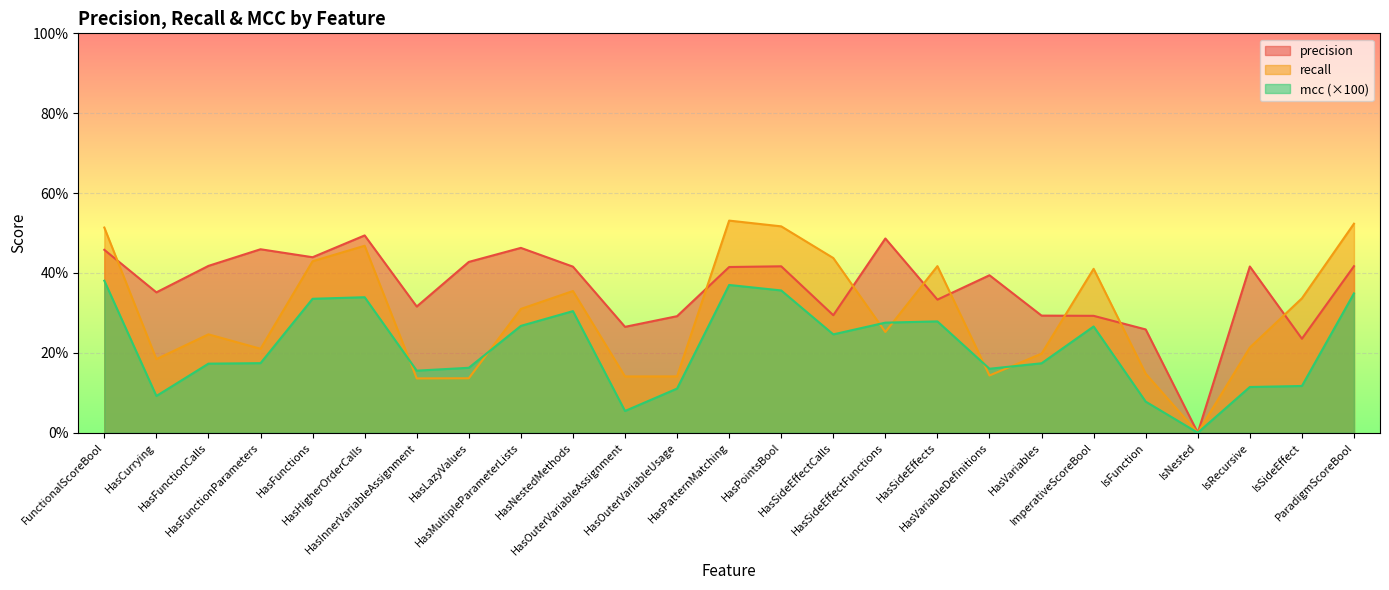

At how many categories does at least one series exceed 33?

19